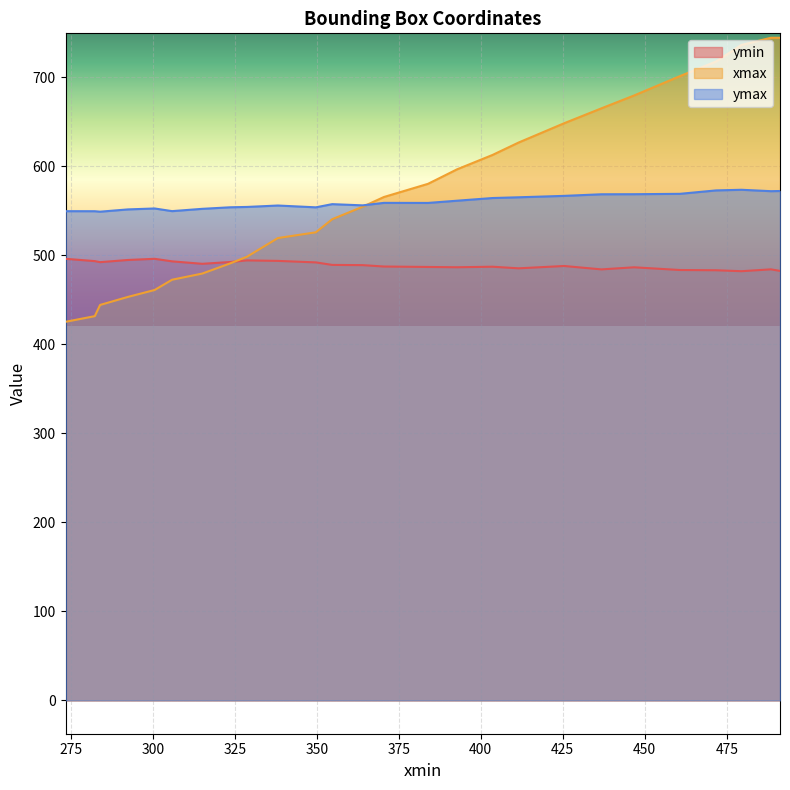

Where do ymin and xmax first cross each other?

328.7492370605469 and 323.587646484375